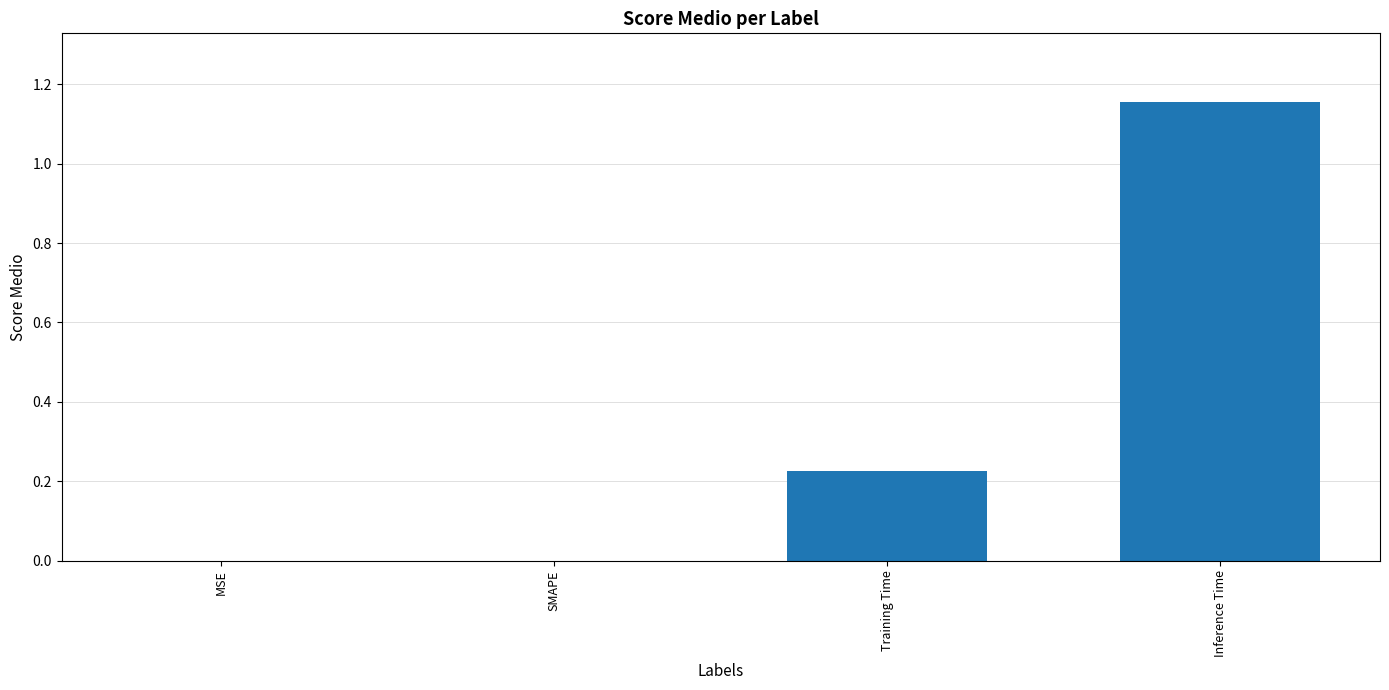

What is the sum of all values?

1.4